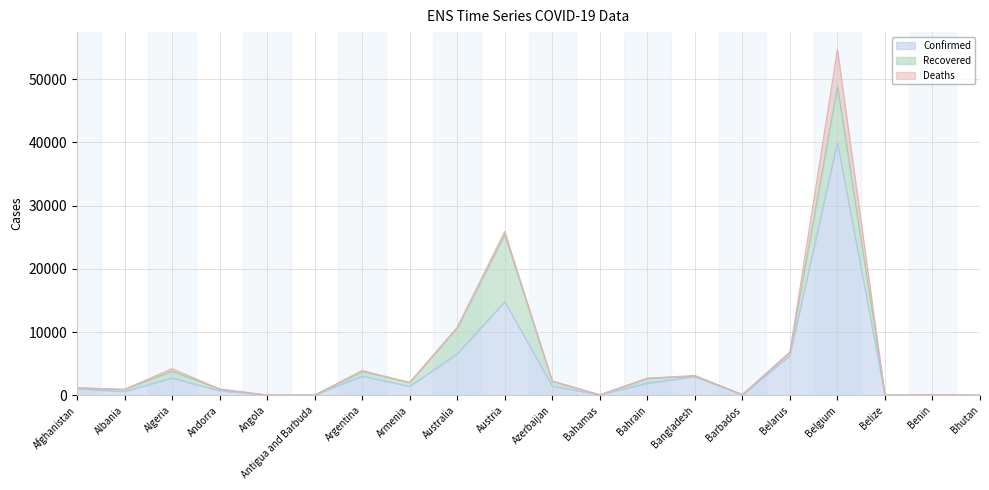

List the series in order of their overall mean, highest first.

Confirmed, Recovered, Deaths